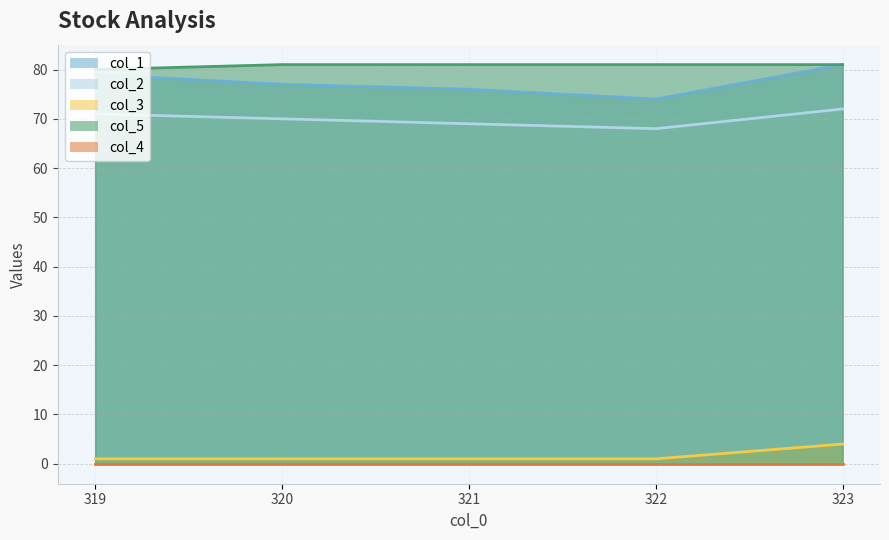

At which category is the sum across all series the highest?

323.0